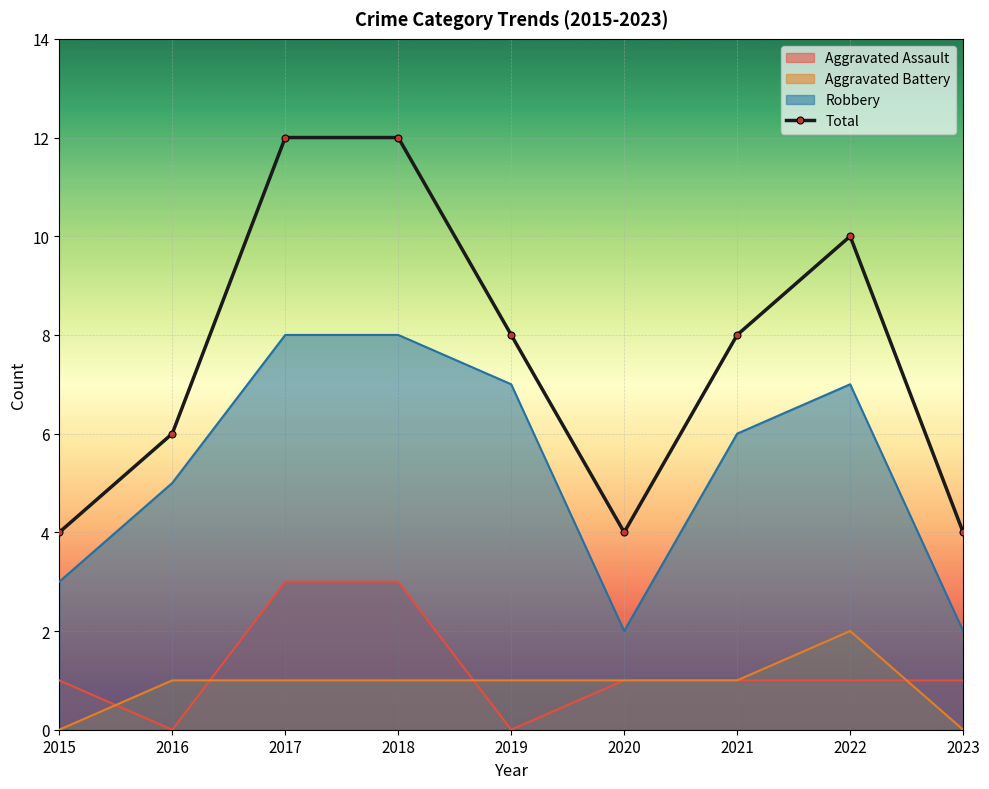

Which category has the highest value across all series?

2017